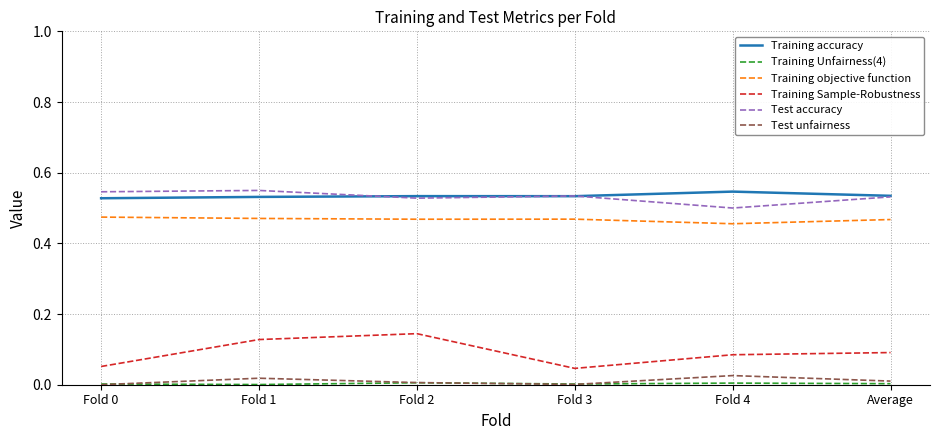

What is the total value across all series at Fold 2?

1.7